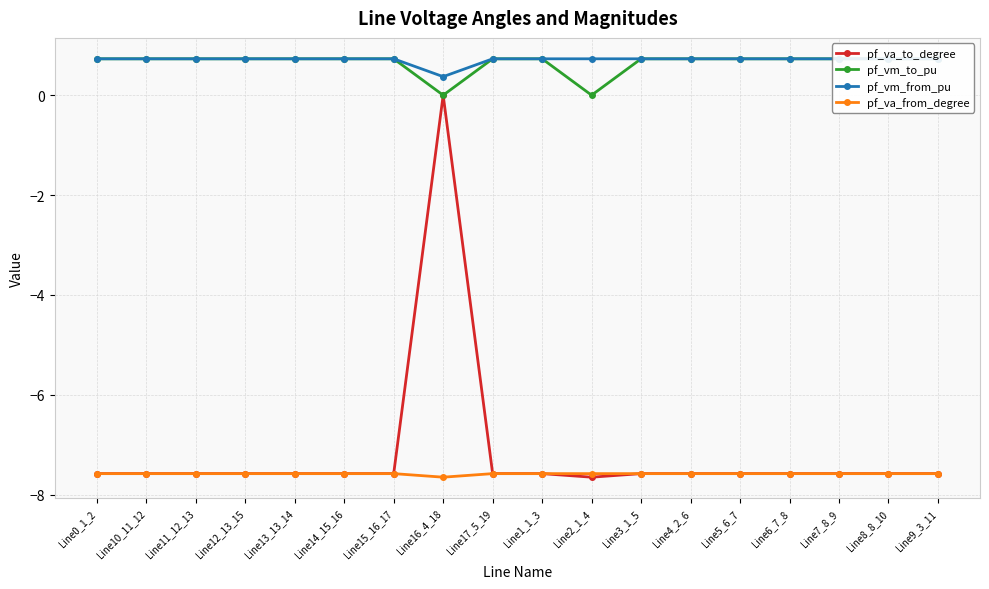

Does the chart display data point markers on the line(s)?

Yes